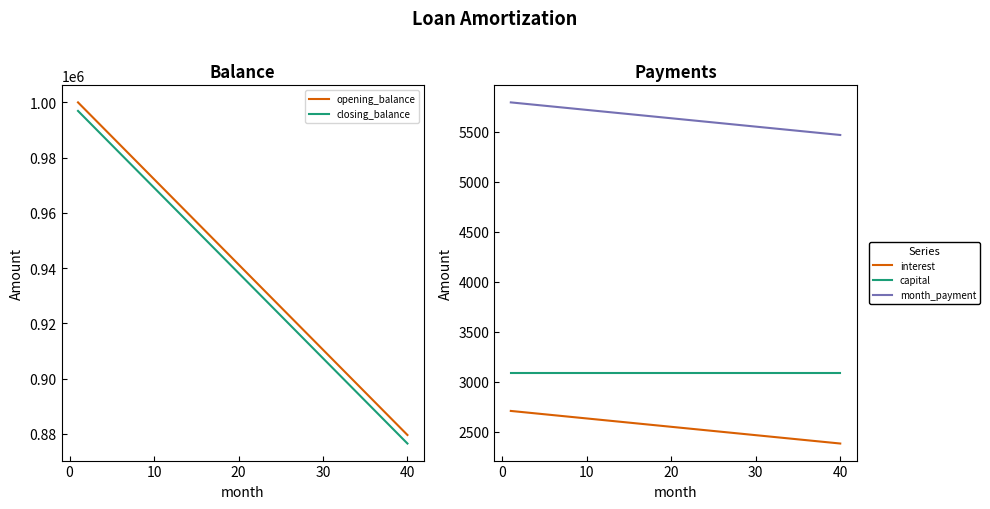

What is the difference between the maximum and second lowest values in the month_payment series?

317.6